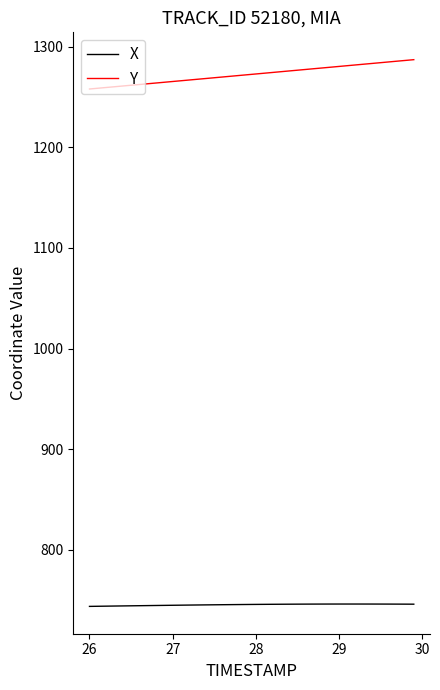

What is the greatest value displayed?

1287.1